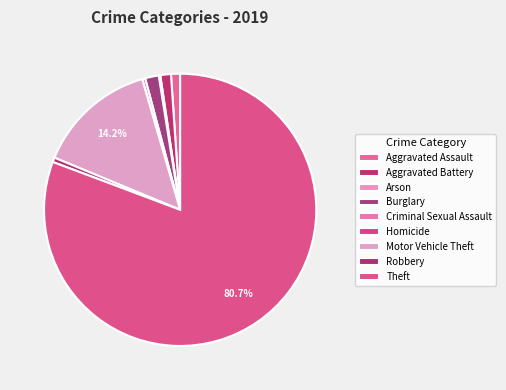

Rank the categories by value from highest to lowest.

Theft, Motor Vehicle Theft, Burglary, Aggravated Battery, Aggravated Assault, Robbery, Criminal Sexual Assault, Arson, Homicide